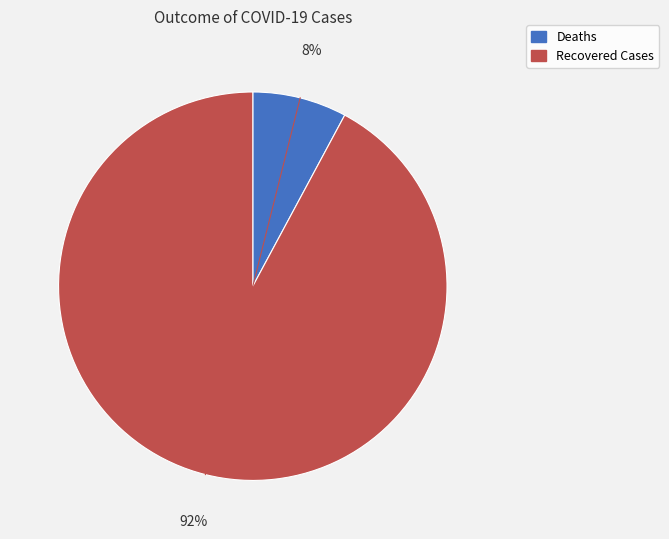

How many segments does this pie chart have?

2